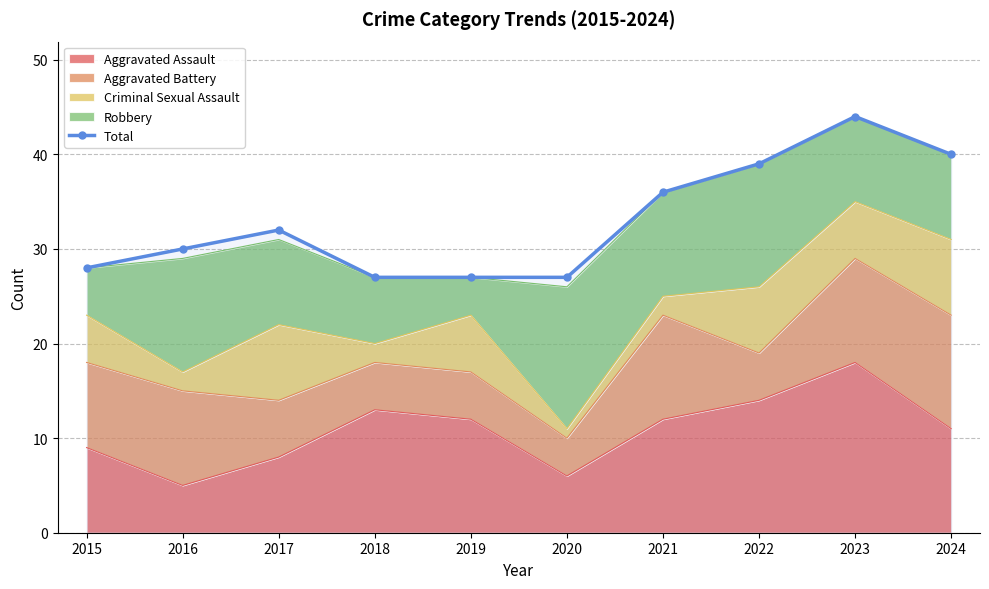

What is the difference between the values at 2023 and 2016?

14